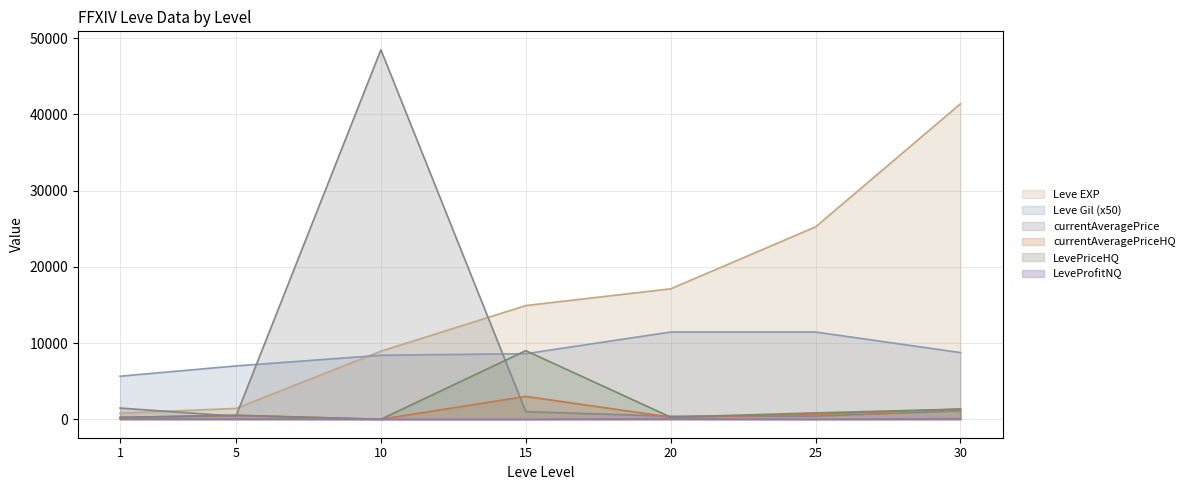

What is the value of the currentAveragePrice point at the 2nd from the left?

408.3